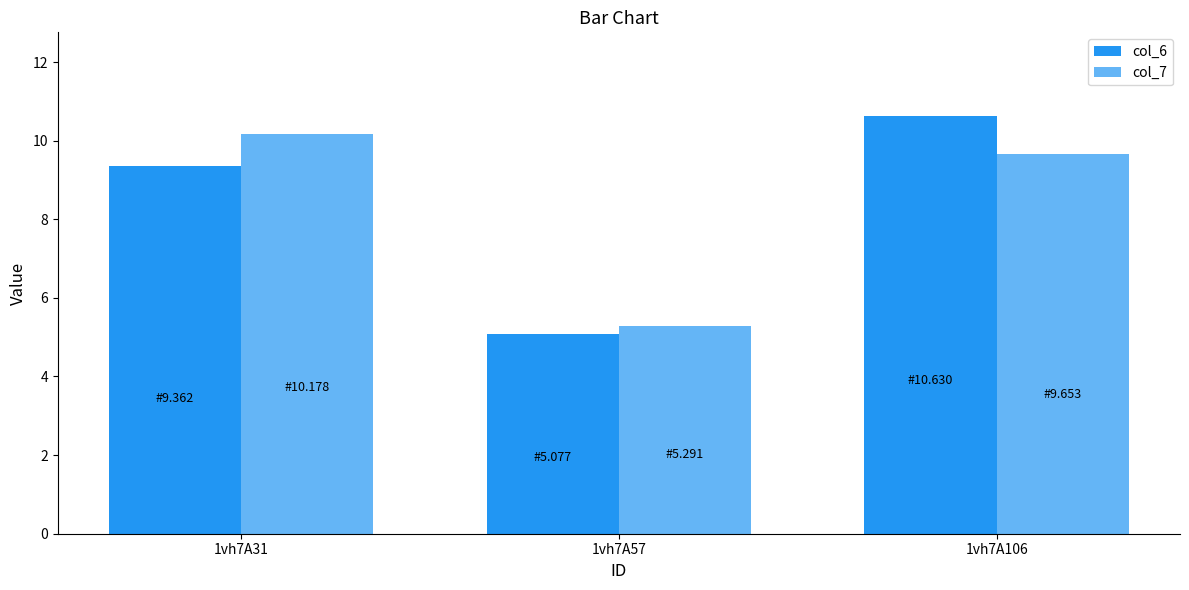

What is the spread (max minus min) of values at 1vh7A106?

1.0